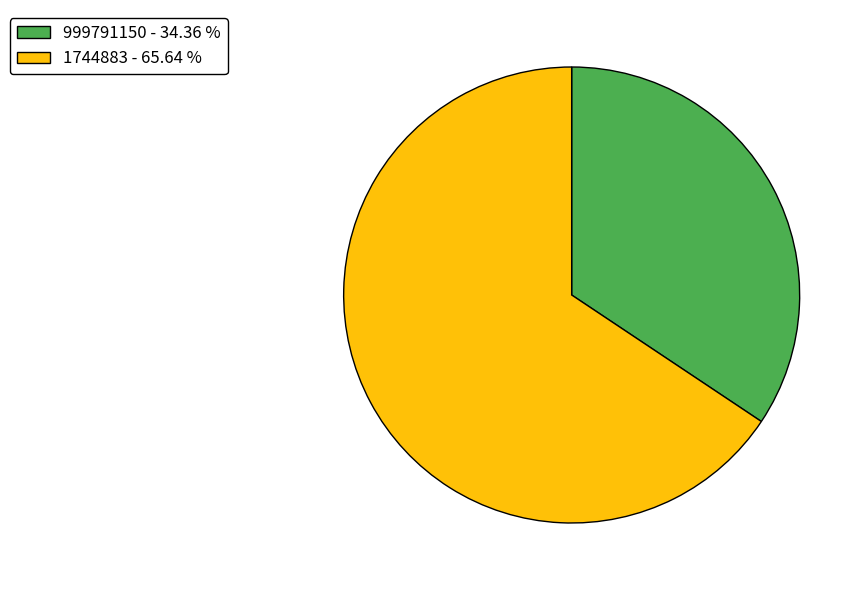

Which has a higher value, 1744883 - 65.64 % or 999791150 - 34.36 %?

1744883 - 65.64 %